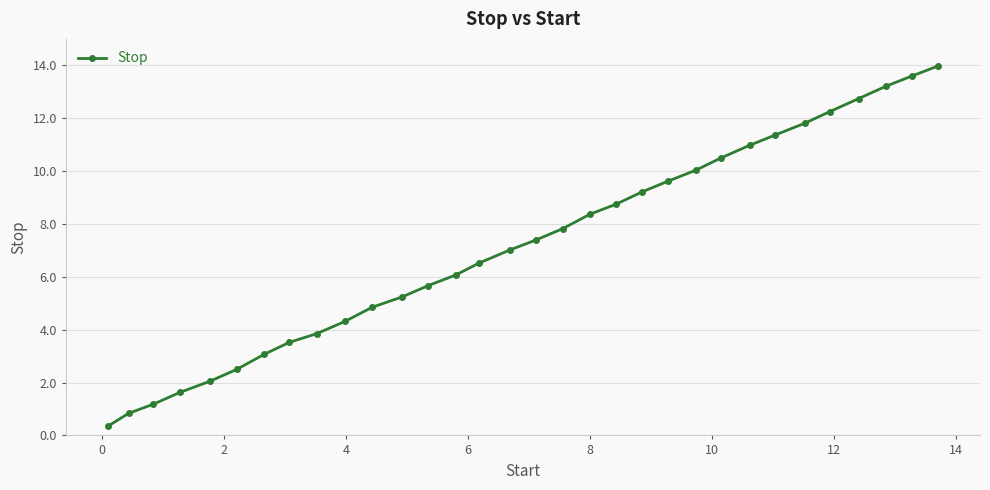

How many series are shown in this chart?

1